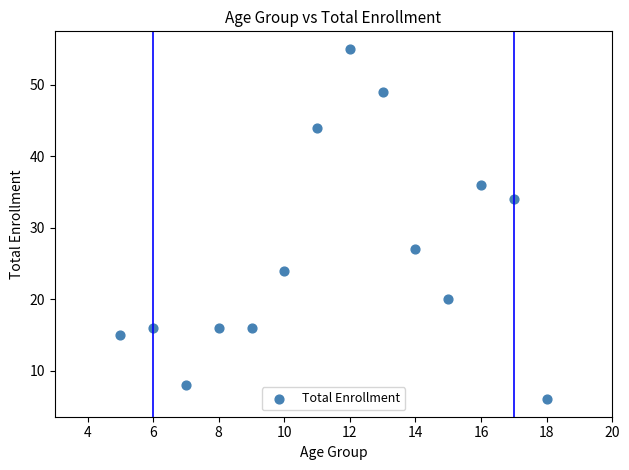

What Y value in the scatter plot is closest to 30?

27